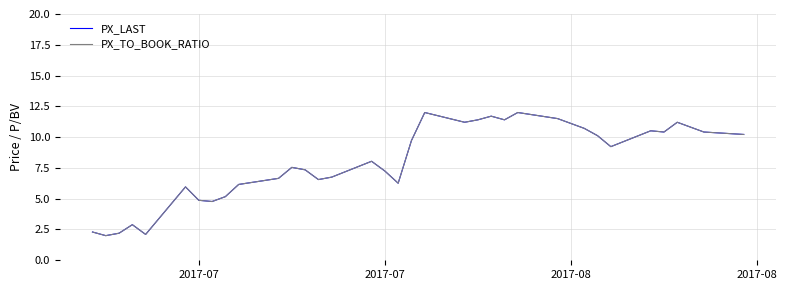

Does the chart have visible grid lines?

Yes